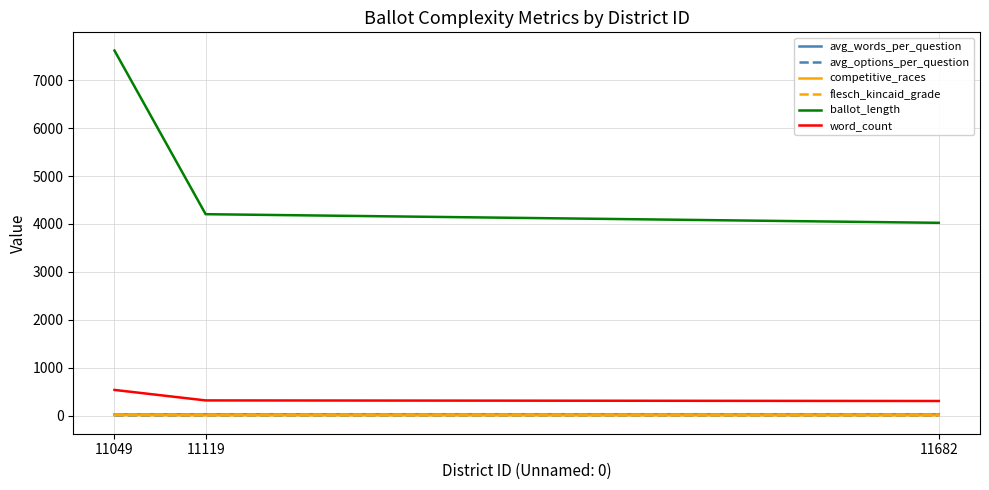

Which series changed the most between 11049 and 11682?

ballot_length